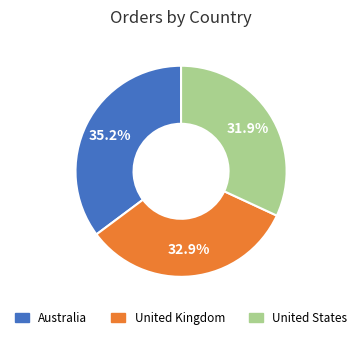

Does any single category account for the majority?

No